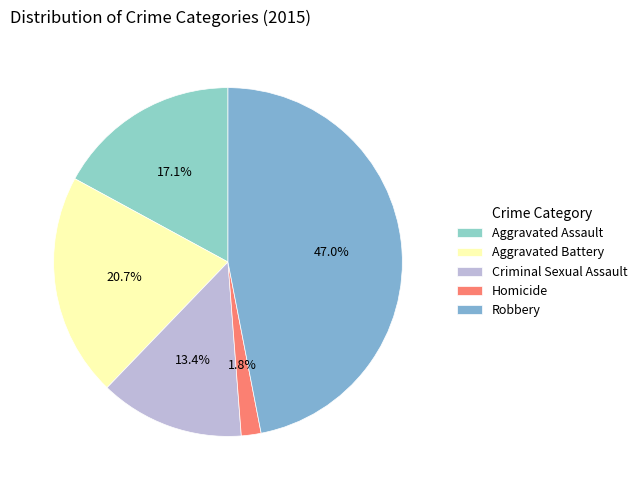

Which category has the smallest portion of the pie?

Homicide